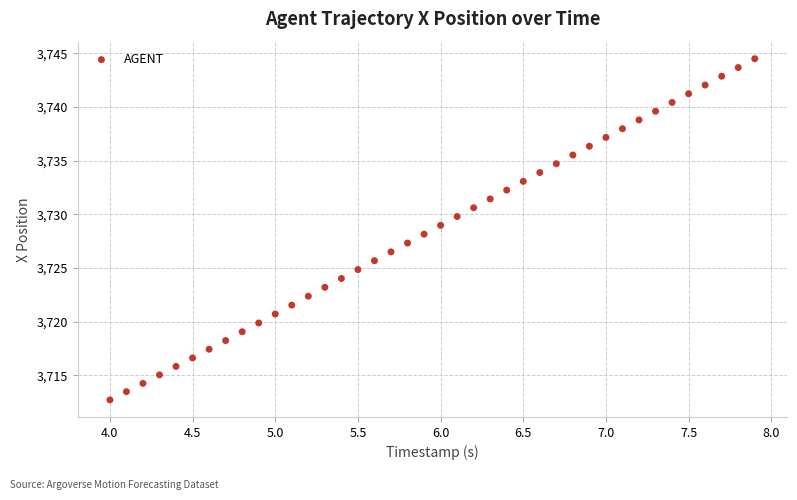

What is the range of X values (max minus min)?

3.9